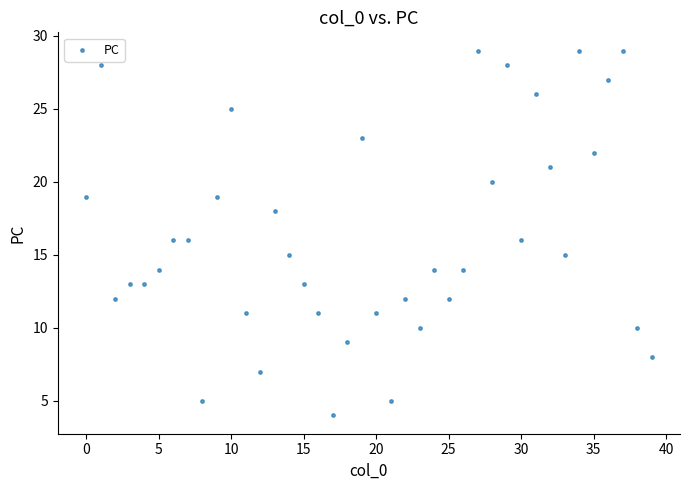

What is the range of Y values (max minus min)?

25